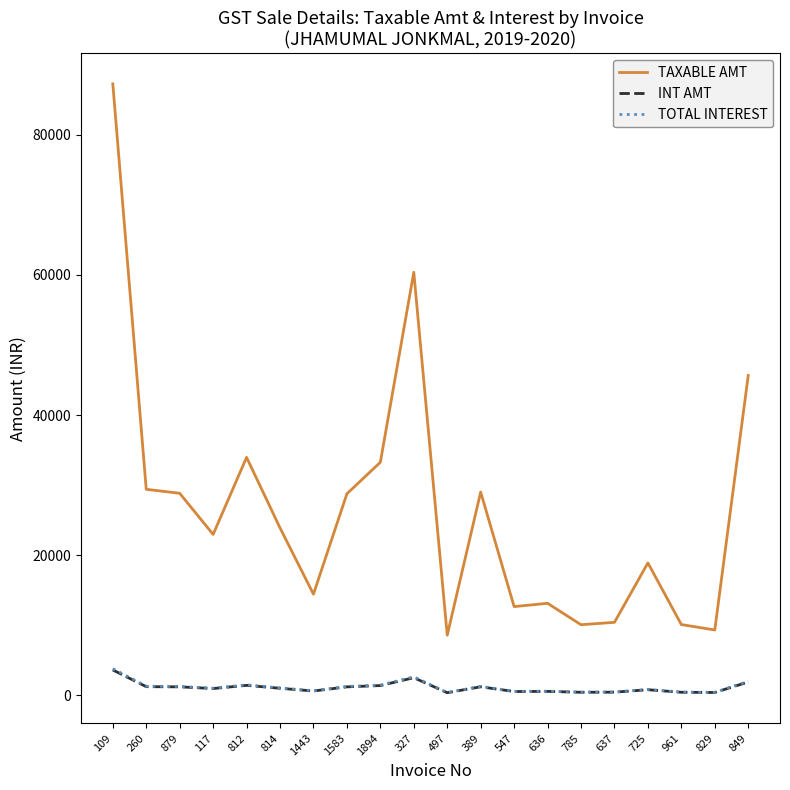

What is the average value of the INT AMT series?

1096.1